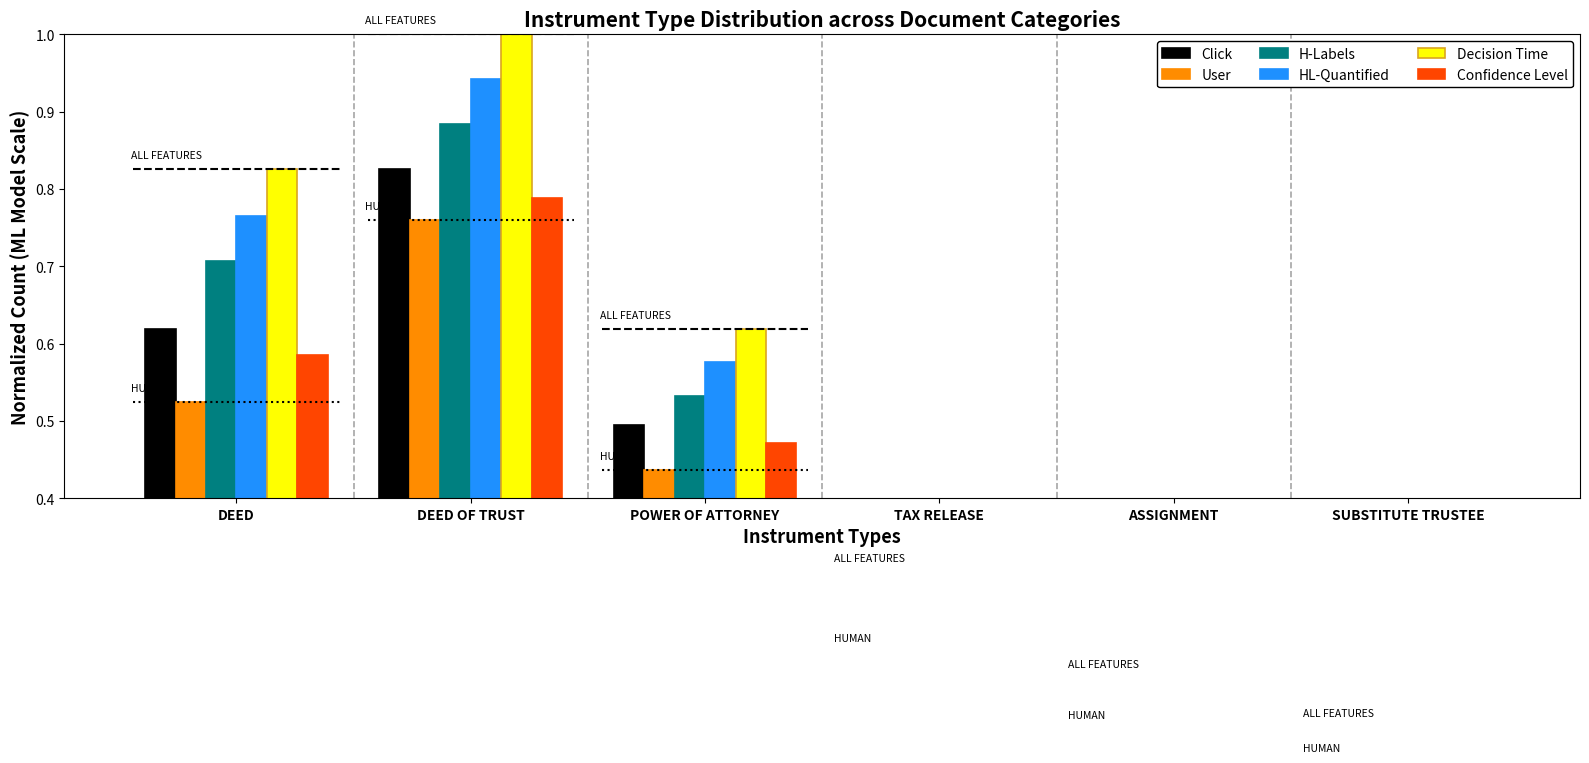

Which series has the widest spread of values?

Decision Time